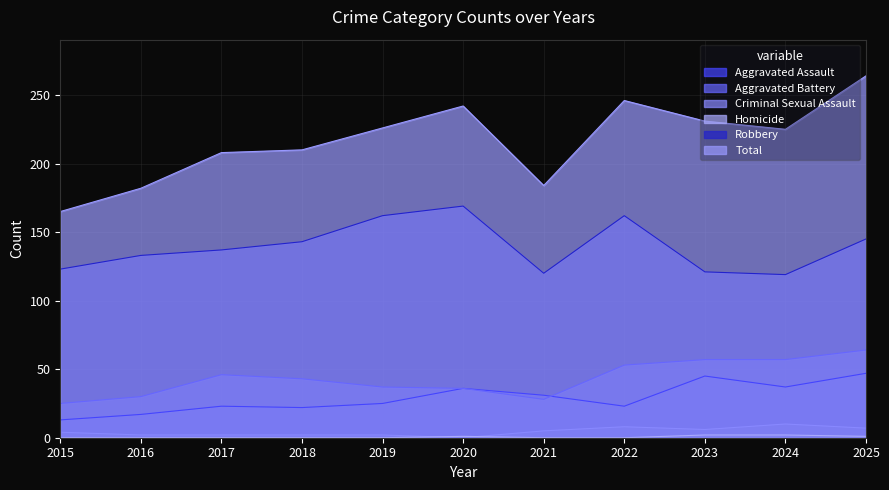

At 2019, list the series in order from smallest to largest.

Homicide, Criminal Sexual Assault, Aggravated Assault, Aggravated Battery, Robbery, Total